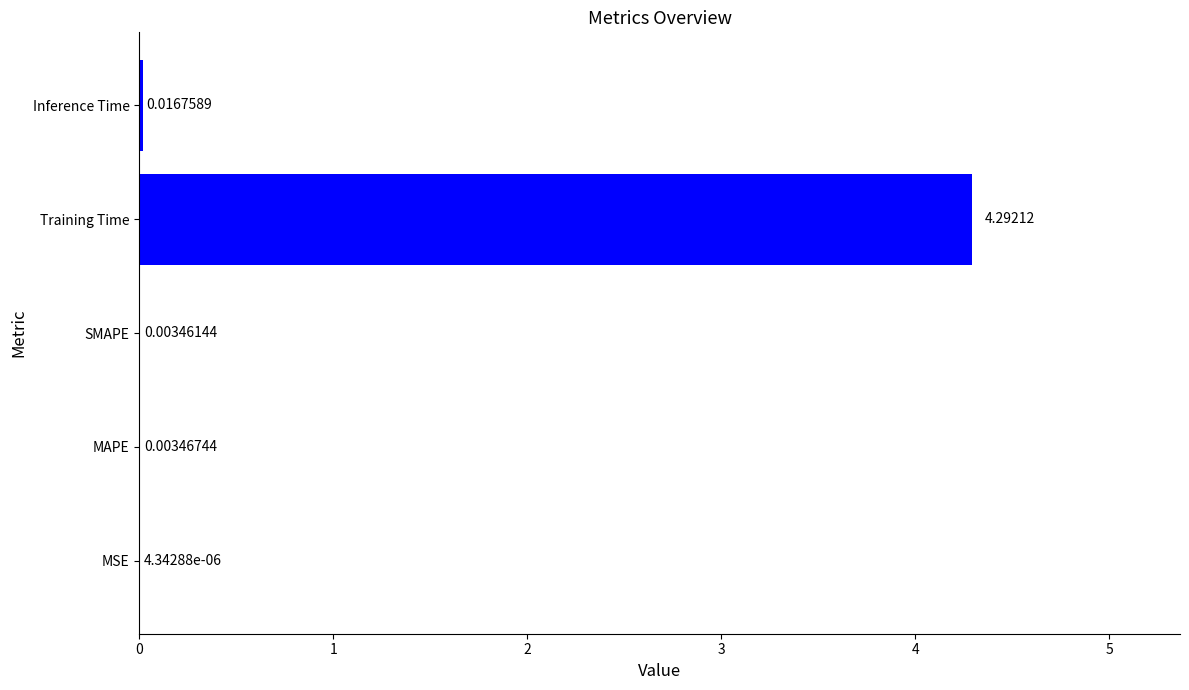

At which label is the value closest to 2?

Inference Time